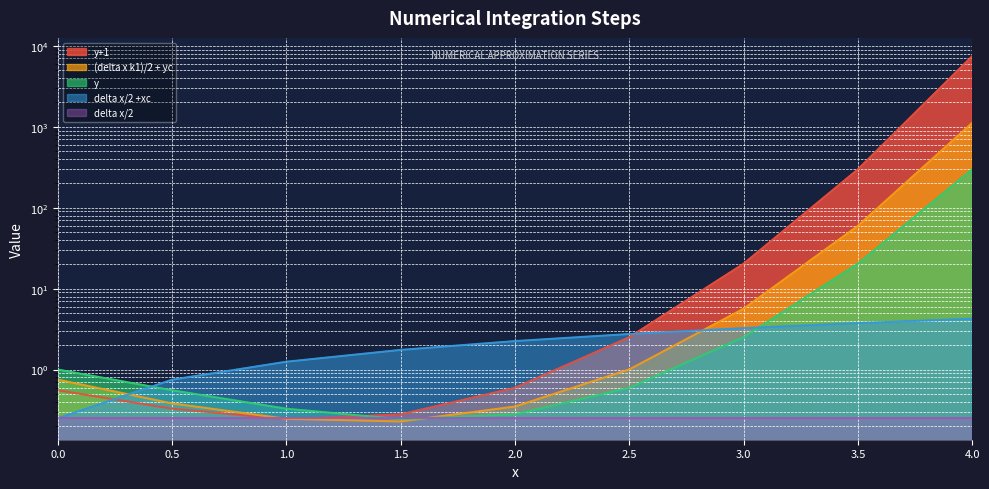

What is the difference between the highest and lowest values at 2?

2.0